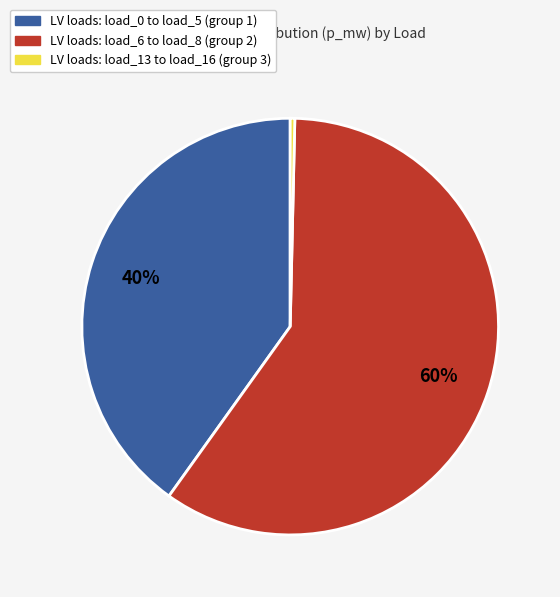

Does any single category account for the majority?

Yes